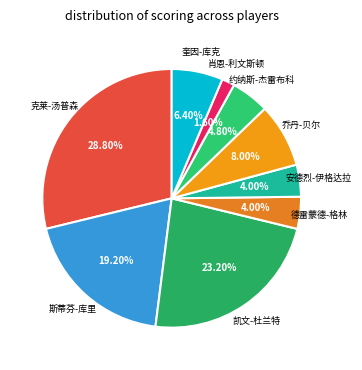

How many slices are in this pie chart?

9